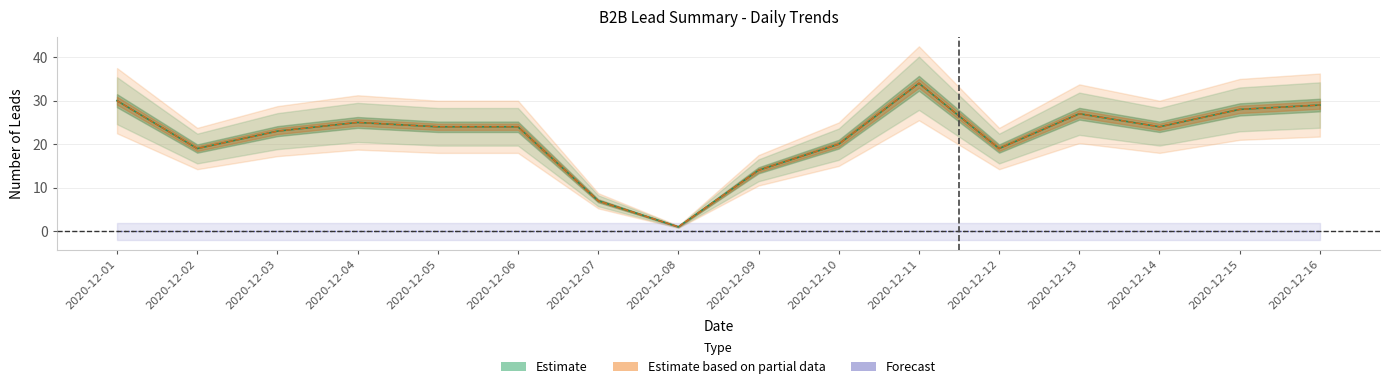

Is this an area chart (filled region under the line)?

No